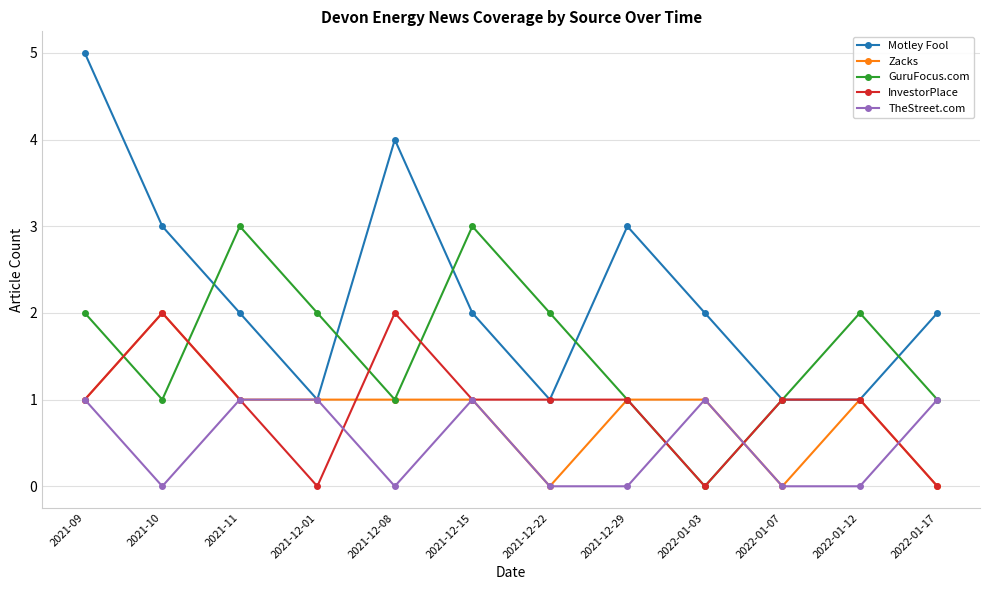

Which series has the widest spread of values?

Motley Fool